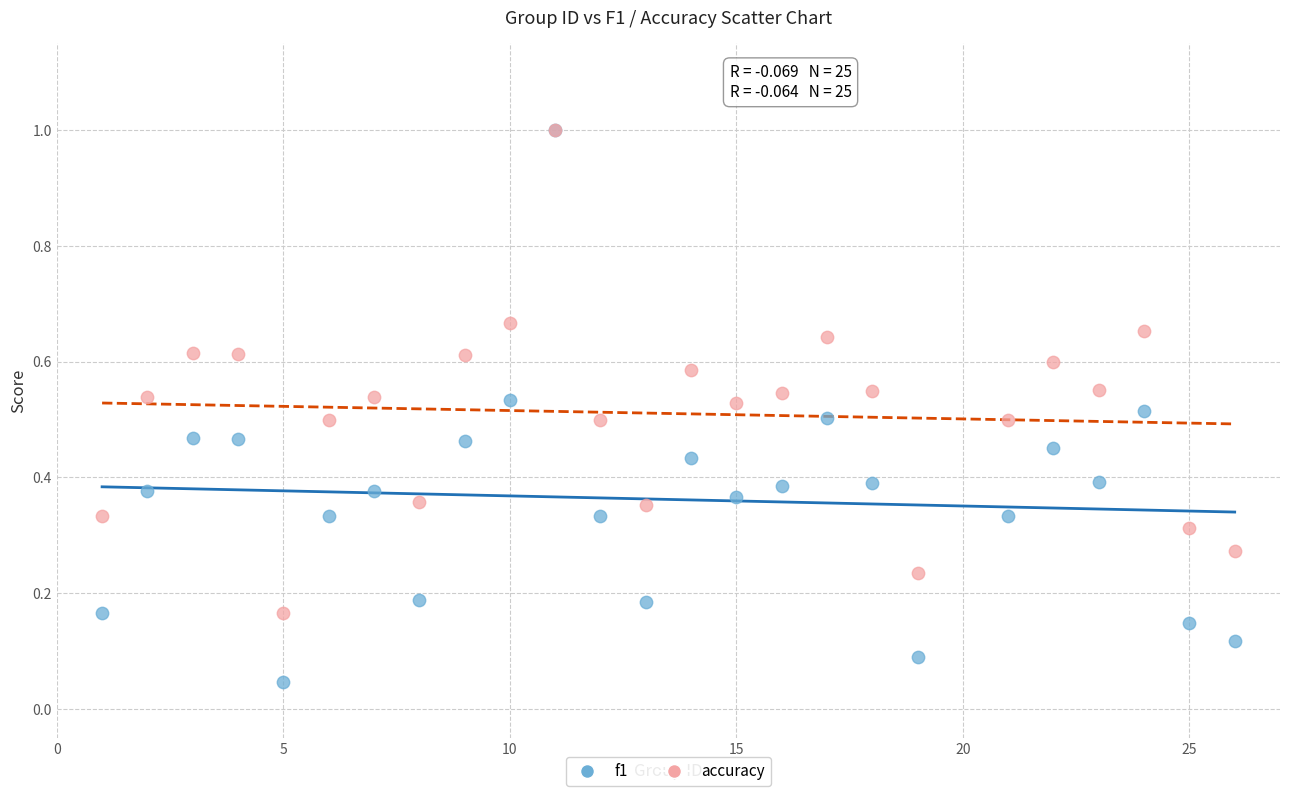

Which series has the largest Y range (max minus min)?

f1